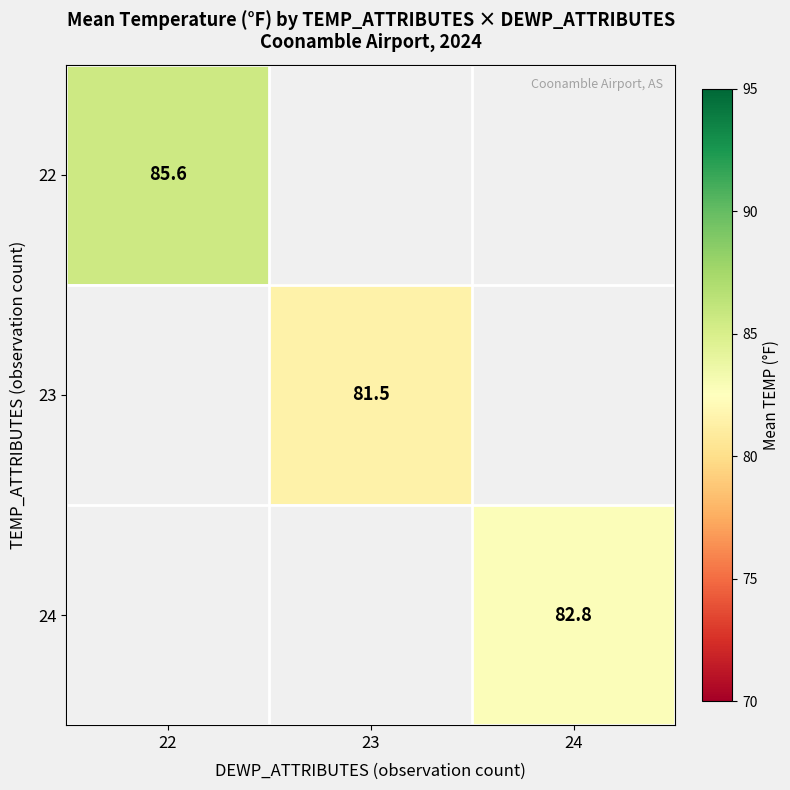

Which series has the widest spread of values?

22